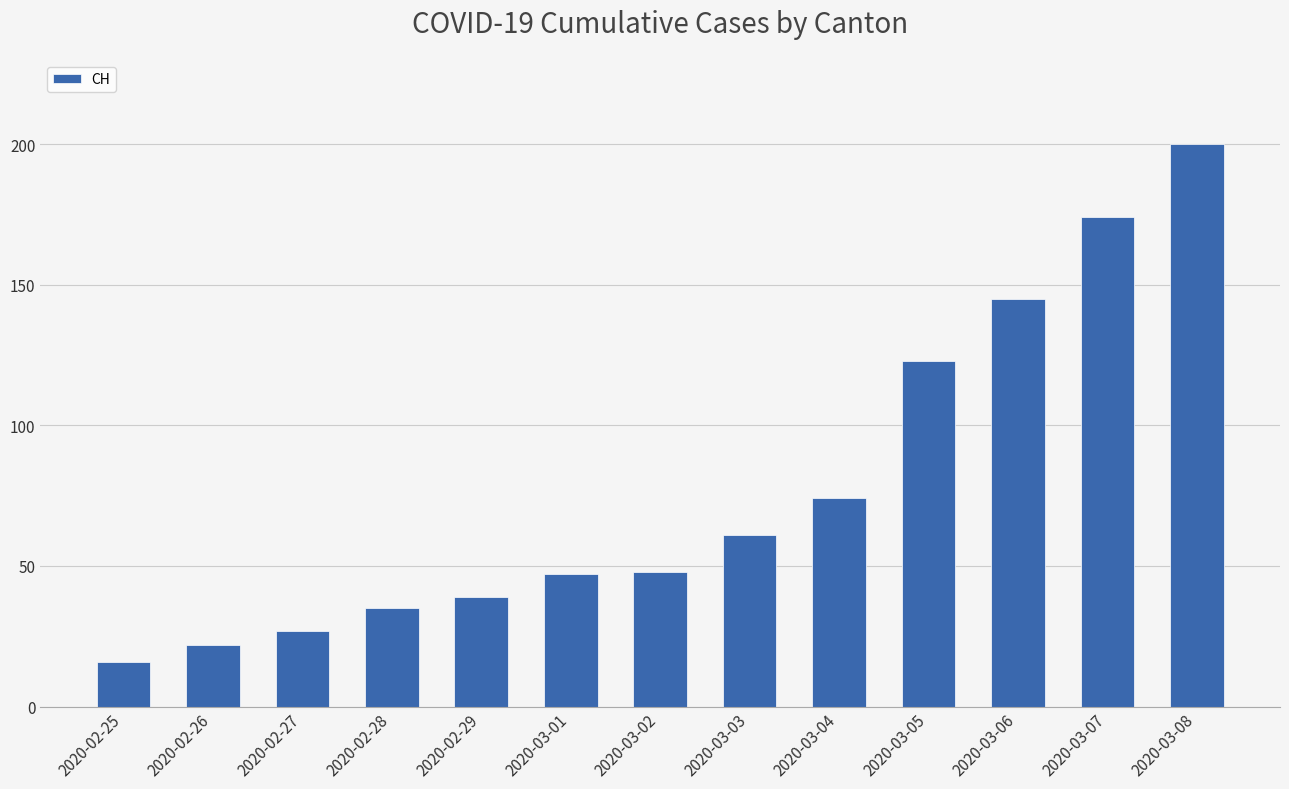

What is the smallest value displayed?

16